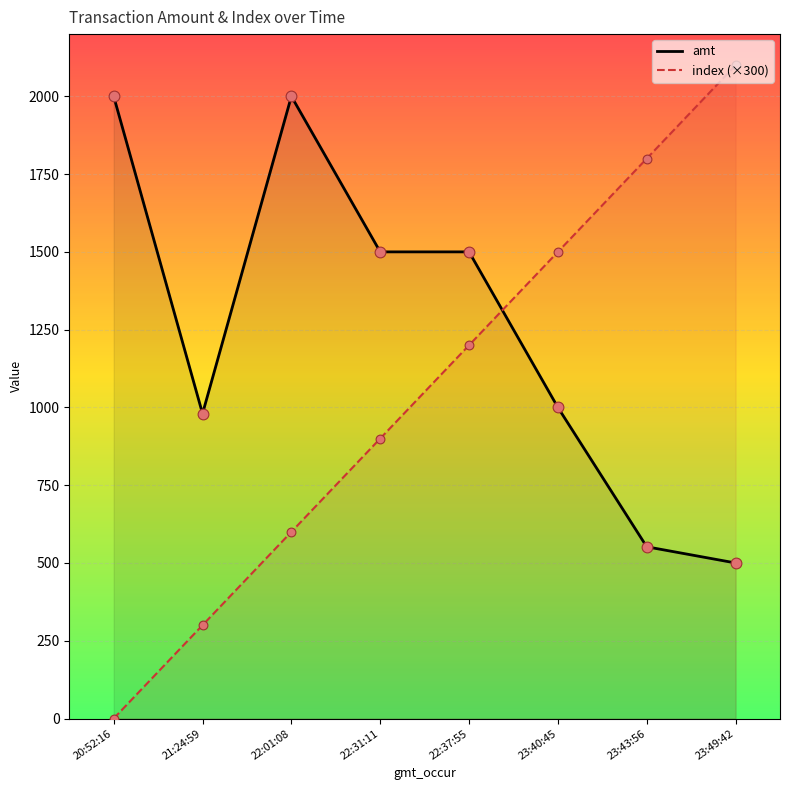

Which series reaches the maximum Y coordinate?

index (×300)